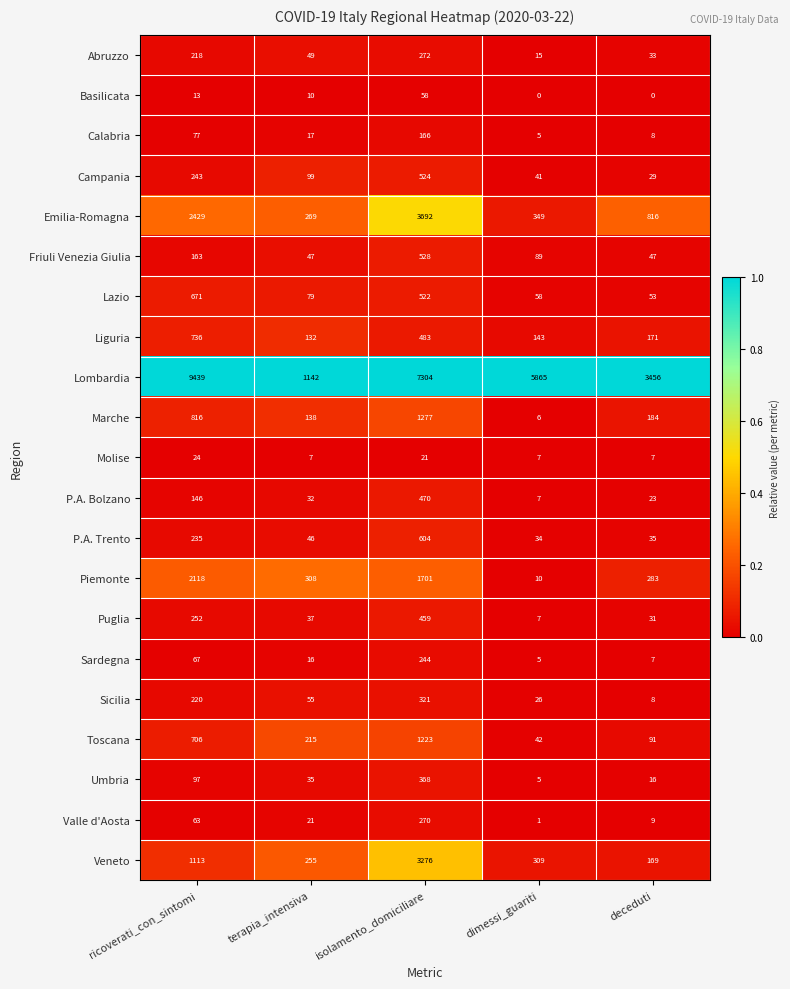

What is the sum of all Sardegna values?

339